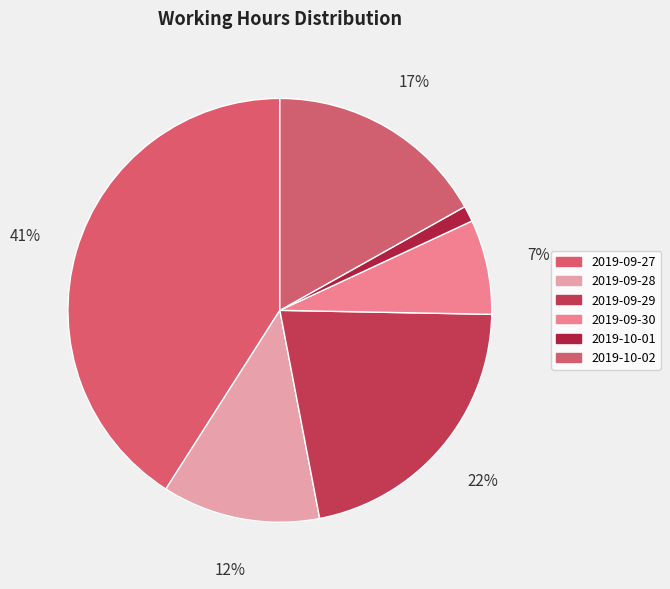

Rank the categories by value from highest to lowest.

2019-09-27, 2019-09-29, 2019-10-02, 2019-09-28, 2019-09-30, 2019-10-01